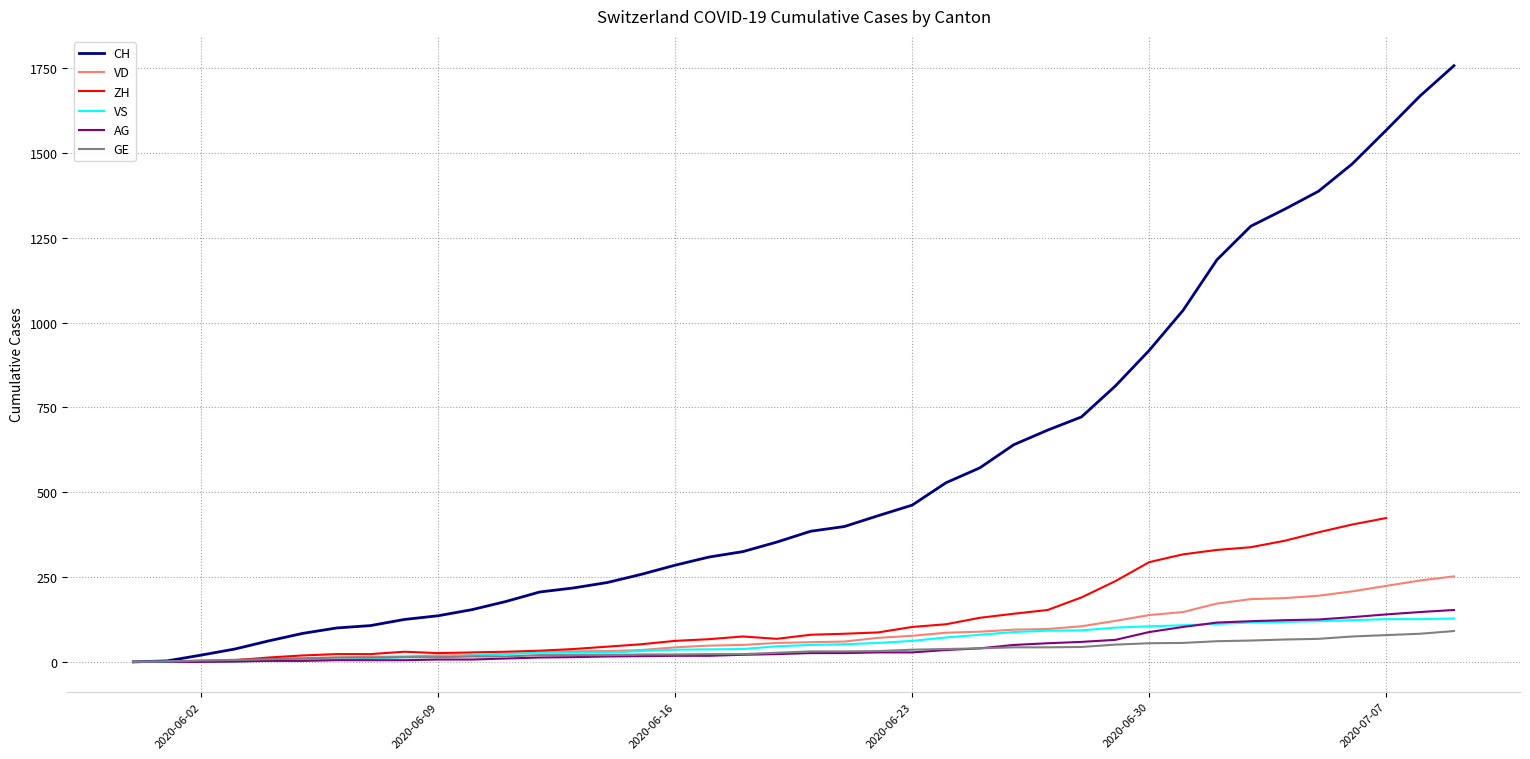

What is the maximum value for VS?

128